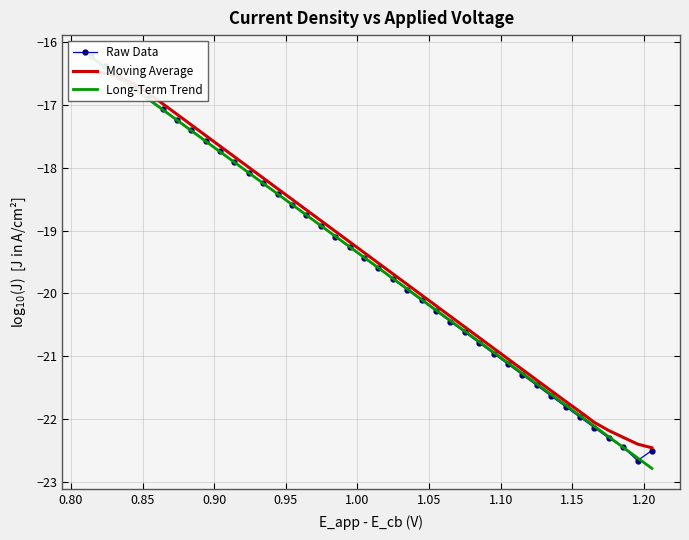

At how many categories does at least one series exceed -17?

6